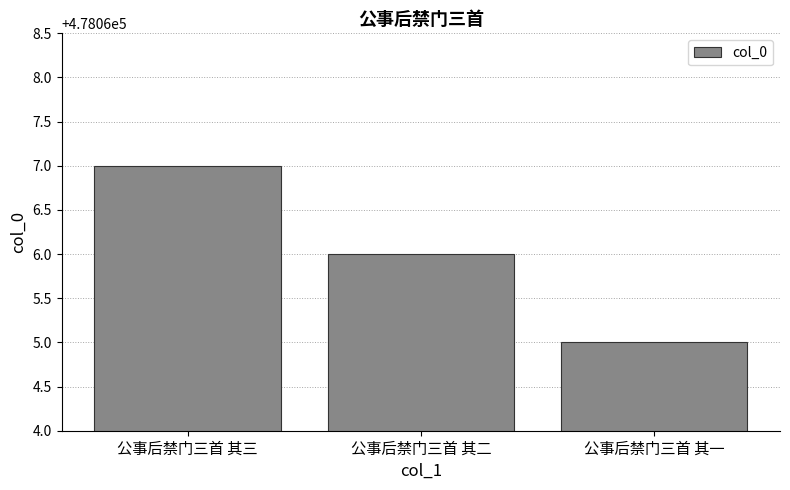

What is the label of the 1st bar from the left?

公事后禁门三首 其三